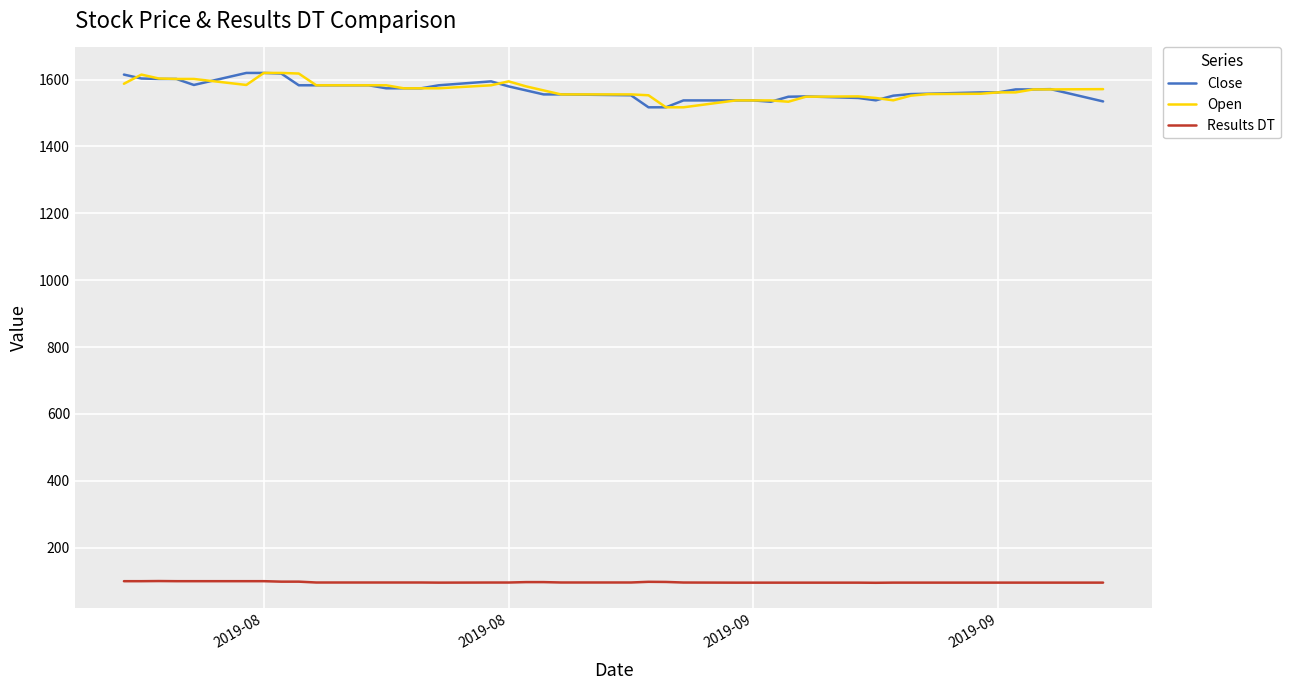

What is the minimum value shown in the chart?

95.2